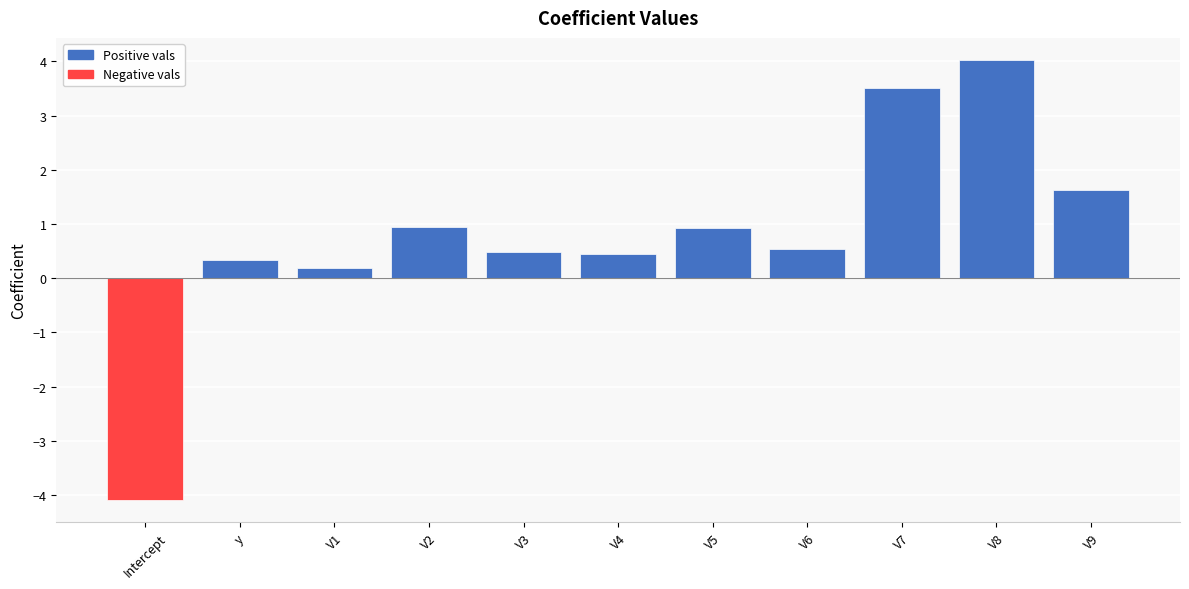

Which category has the highest value across all series?

V8